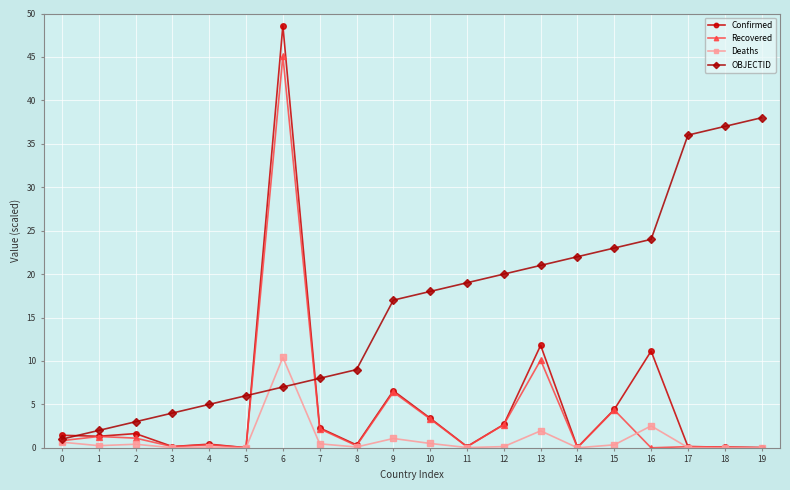

What is the sum of the Deaths values at 0 and 15?

1.0